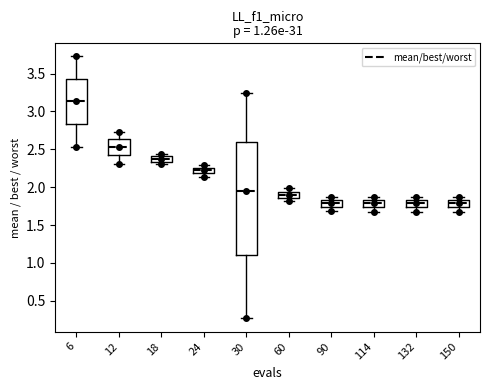

Which box's median line is the highest?

6